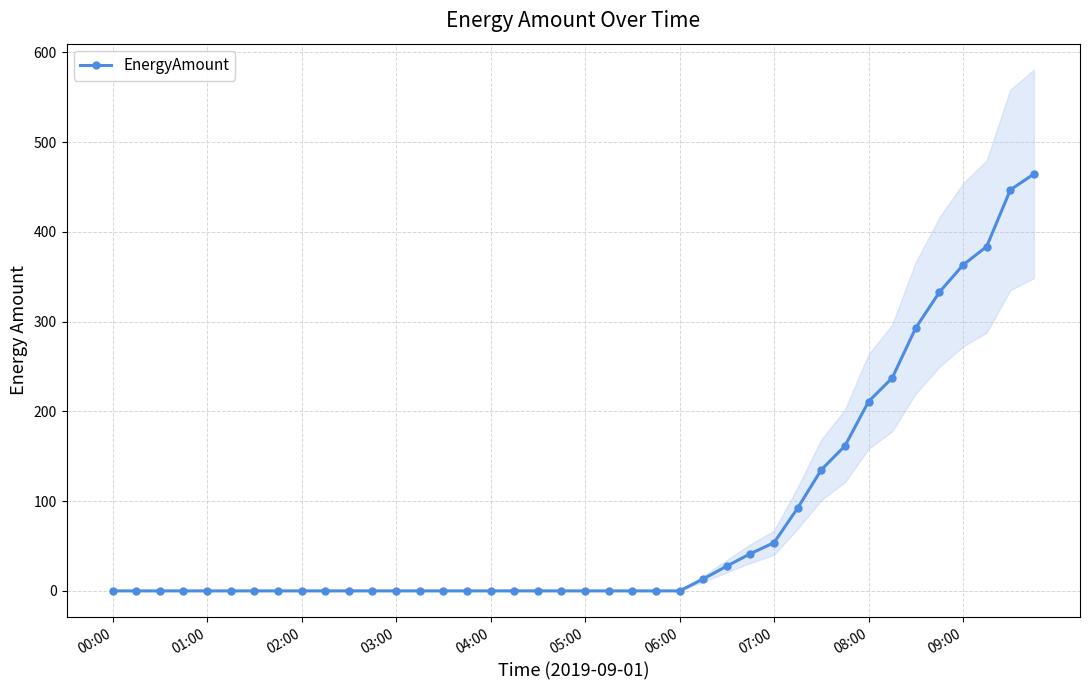

How many values exceed 0?

15